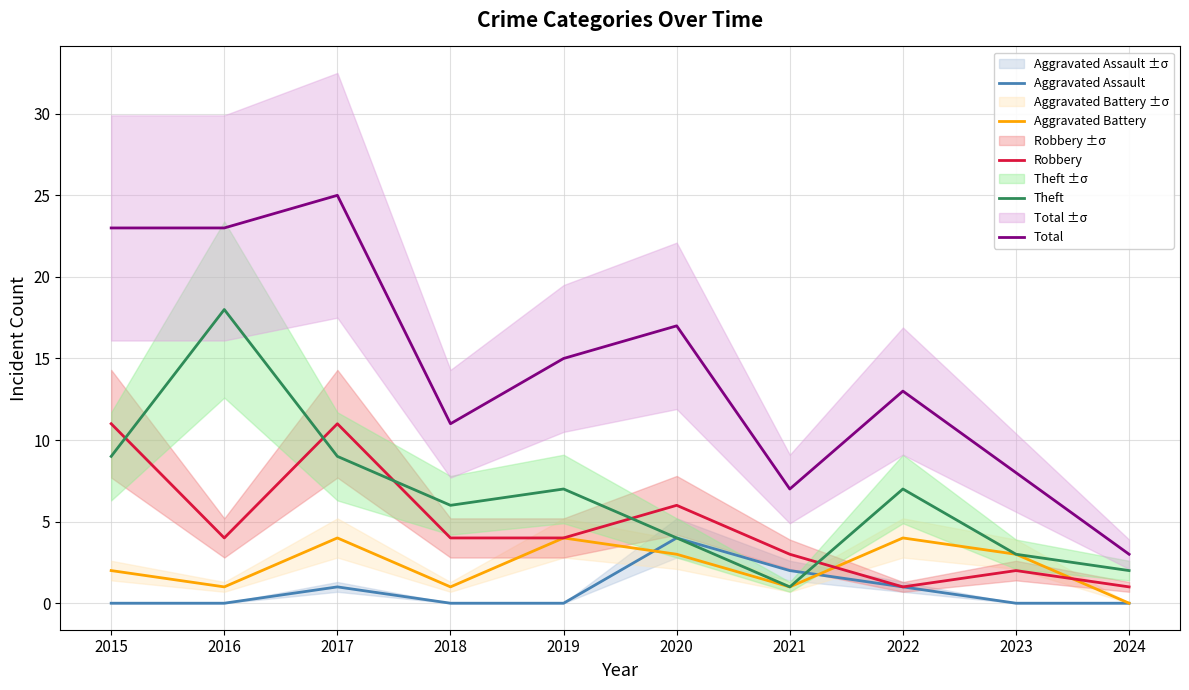

The value of Aggravated Battery at 2020 is 3. True or false?

True